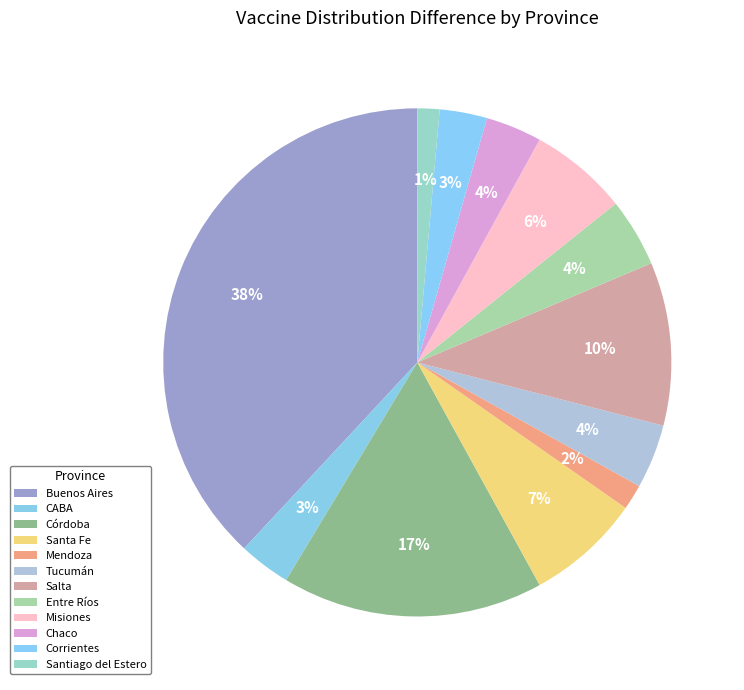

Is Buenos Aires the majority of the pie?

No